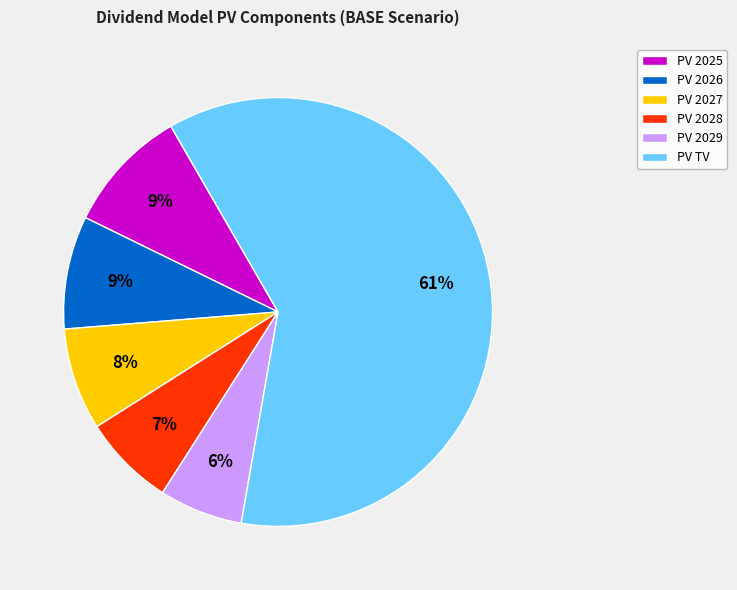

The PV 2029 slice represents 16% of the pie. True or false?

False